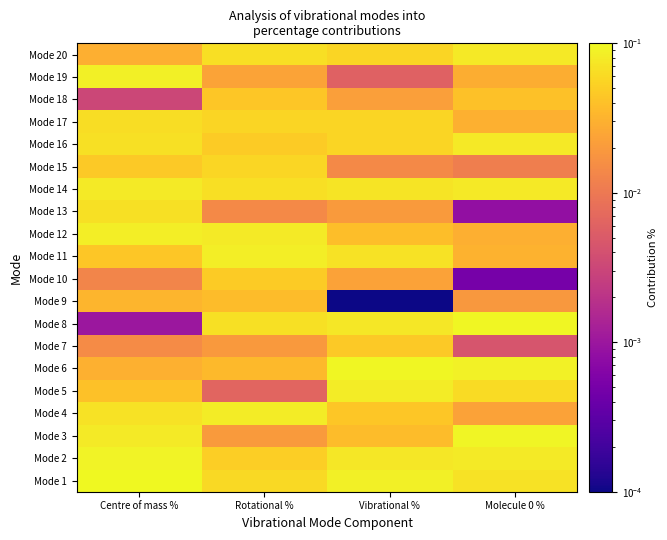

Reading right to left, list all the values displayed in this chart.

Mode 1: Molecule 0 %=0.1	Vibrational %=0.1	Rotational %=0.1	Centre of mass %=0.1
Mode 2: Molecule 0 %=0.1	Vibrational %=0.1	Rotational %=0.1	Centre of mass %=0.1
Mode 3: Molecule 0 %=0.1	Vibrational %=0.0	Rotational %=0.0	Centre of mass %=0.1
Mode 4: Molecule 0 %=0.0	Vibrational %=0.0	Rotational %=0.1	Centre of mass %=0.1
Mode 5: Molecule 0 %=0.1	Vibrational %=0.1	Rotational %=0.0	Centre of mass %=0.0
Mode 6: Molecule 0 %=0.1	Vibrational %=0.1	Rotational %=0.0	Centre of mass %=0.0
Mode 7: Molecule 0 %=0.0	Vibrational %=0.0	Rotational %=0.0	Centre of mass %=0.0
Mode 8: Molecule 0 %=0.1	Vibrational %=0.1	Rotational %=0.1	Centre of mass %=0.0
Mode 9: Molecule 0 %=0.0	Vibrational %=0.0	Rotational %=0.0	Centre of mass %=0.0
Mode 10: Molecule 0 %=0.0	Vibrational %=0.0	Rotational %=0.0	Centre of mass %=0.0
Mode 11: Molecule 0 %=0.0	Vibrational %=0.1	Rotational %=0.1	Centre of mass %=0.0
Mode 12: Molecule 0 %=0.0	Vibrational %=0.0	Rotational %=0.1	Centre of mass %=0.1
Mode 13: Molecule 0 %=0.0	Vibrational %=0.0	Rotational %=0.0	Centre of mass %=0.1
Mode 14: Molecule 0 %=0.1	Vibrational %=0.1	Rotational %=0.1	Centre of mass %=0.1
Mode 15: Molecule 0 %=0.0	Vibrational %=0.0	Rotational %=0.1	Centre of mass %=0.0
Mode 16: Molecule 0 %=0.1	Vibrational %=0.1	Rotational %=0.0	Centre of mass %=0.1
Mode 17: Molecule 0 %=0.0	Vibrational %=0.1	Rotational %=0.1	Centre of mass %=0.1
Mode 18: Molecule 0 %=0.0	Vibrational %=0.0	Rotational %=0.0	Centre of mass %=0.0
Mode 19: Molecule 0 %=0.0	Vibrational %=0.0	Rotational %=0.0	Centre of mass %=0.1
Mode 20: Molecule 0 %=0.1	Vibrational %=0.1	Rotational %=0.1	Centre of mass %=0.0